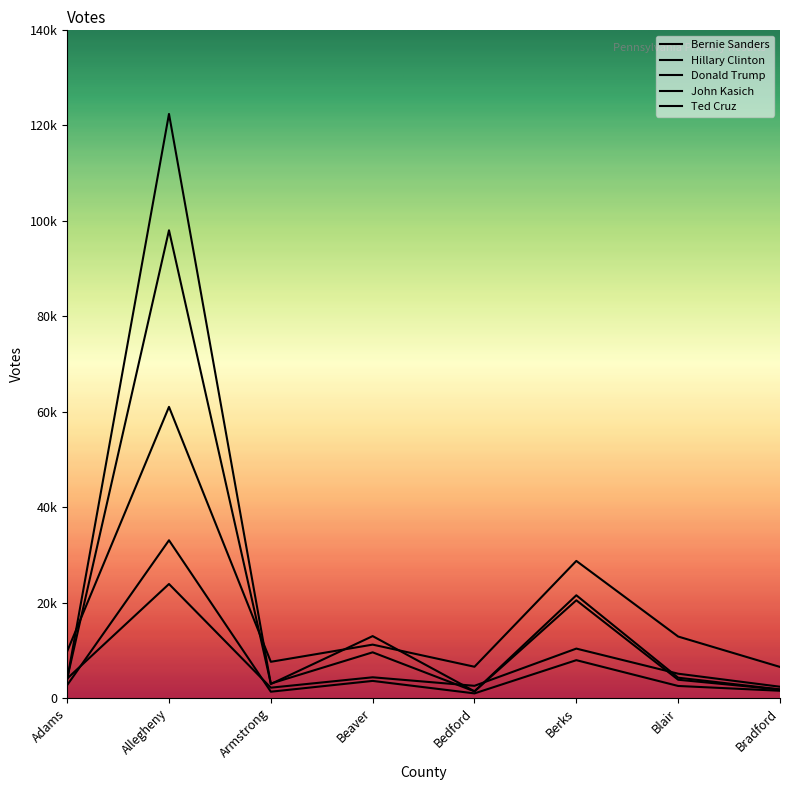

What is the total value across all series at Bedford?

12811